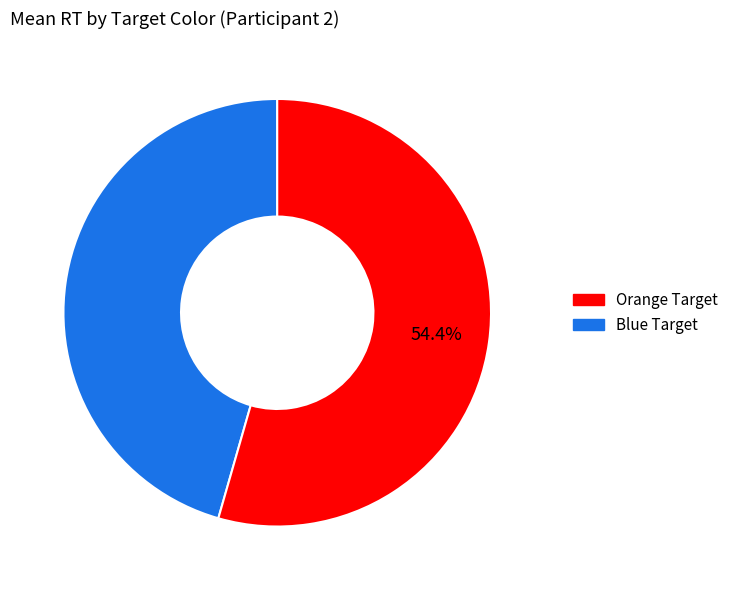

Is there any slice that represents more than half of the pie?

Yes